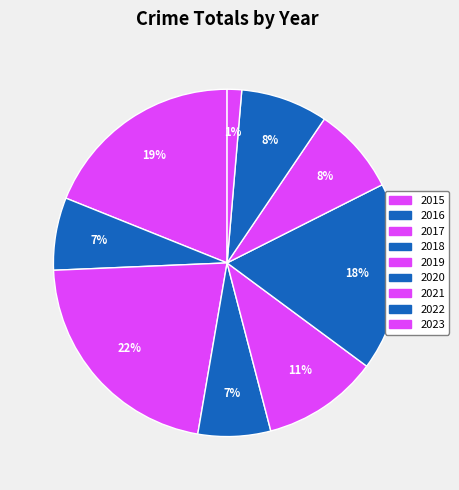

Count the number of slices in the pie.

9